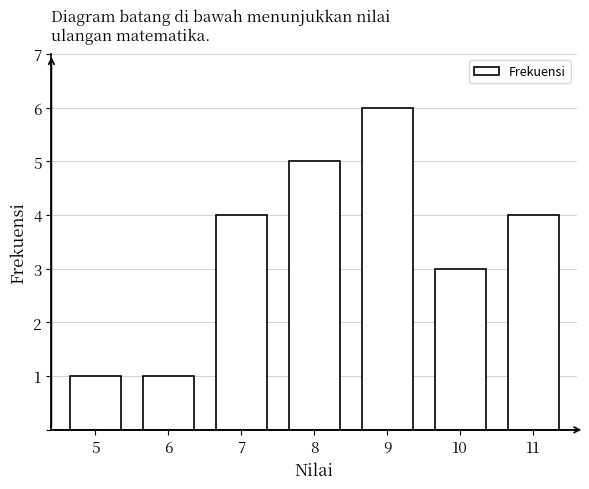

Reading left to right, list all the values displayed in this chart.

5=1	6=1	7=4	8=5	9=6	10=3	11=4